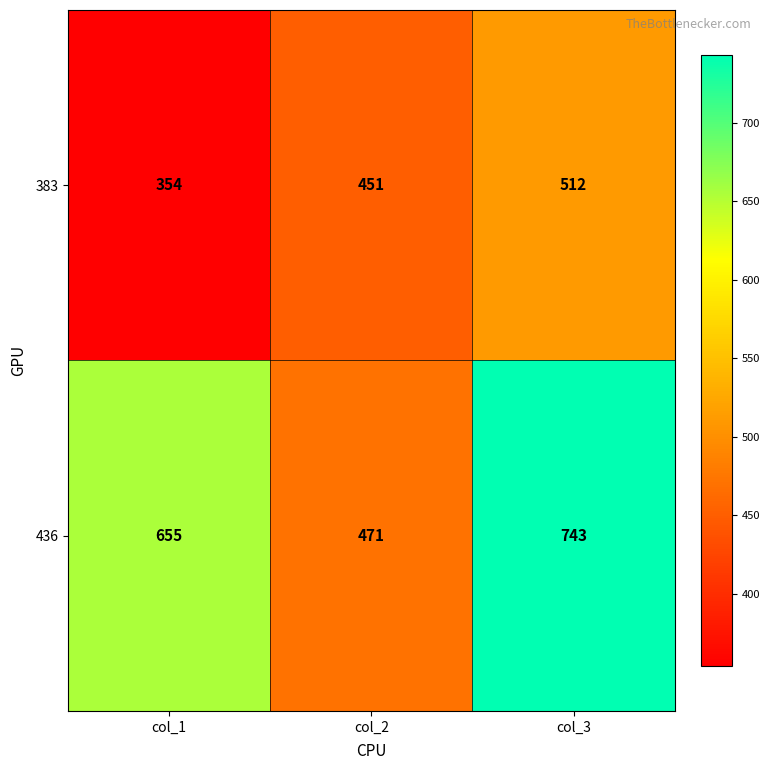

What is the total value across all series at col_1?

1009